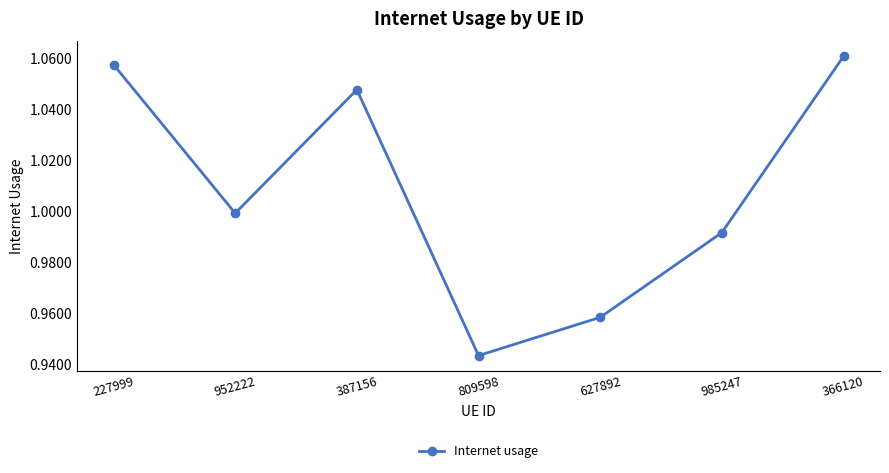

The chart shows a value of 0.5 at 627892. True or false?

False